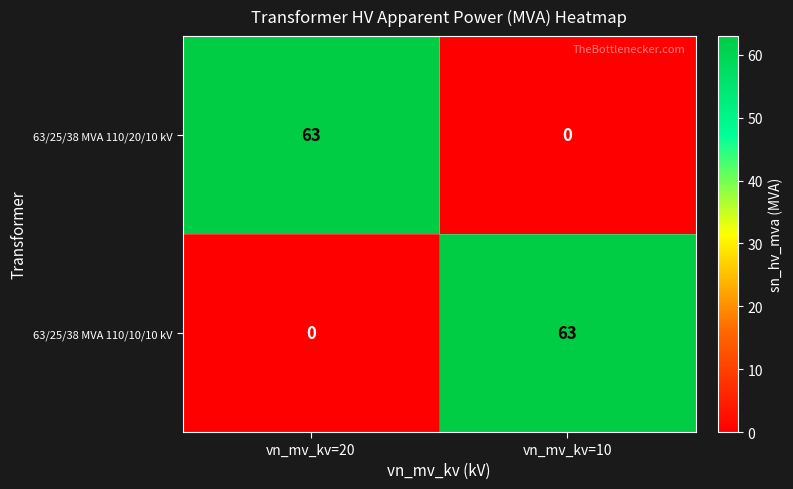

What is the spread (max minus min) of values at vn_mv_kv=10?

63